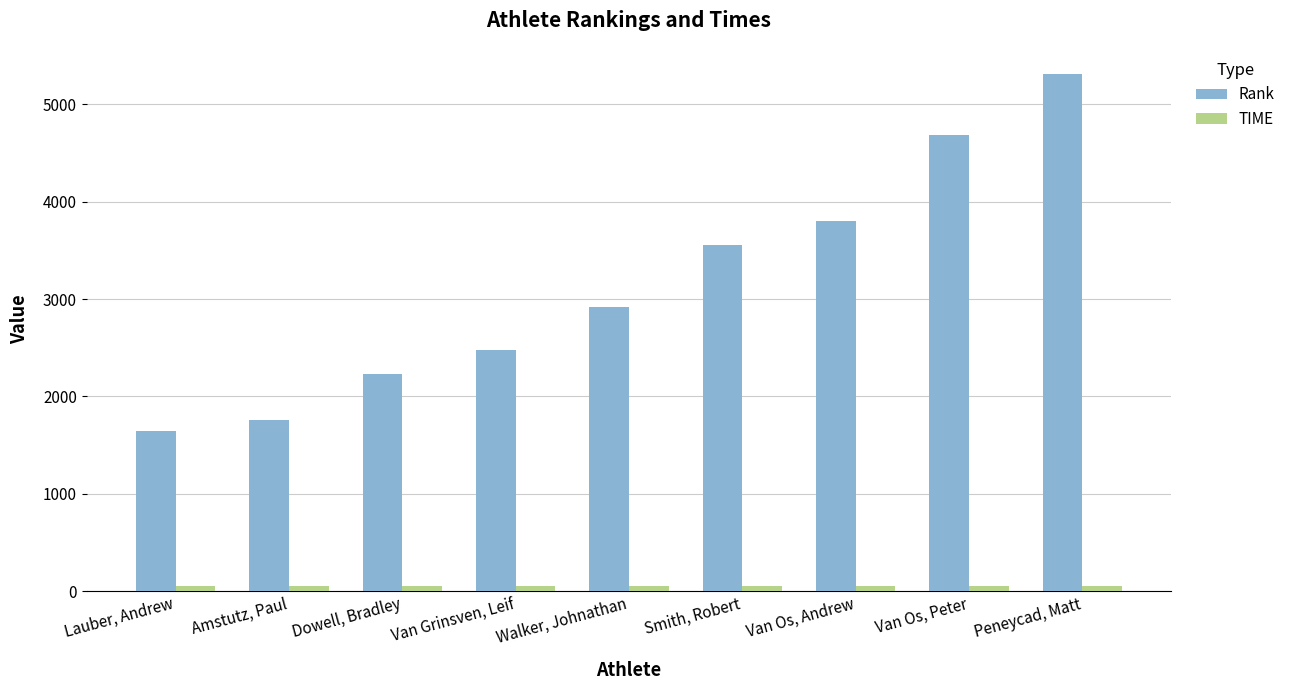

Does the chart contain stacked bars?

No